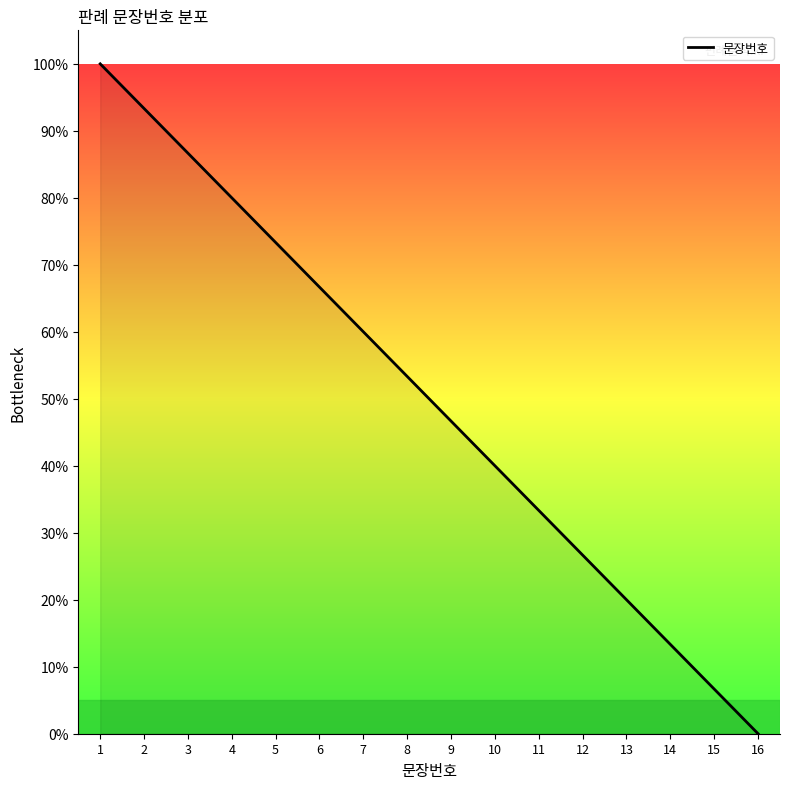

At which category does the chart reach its minimum across all series?

16